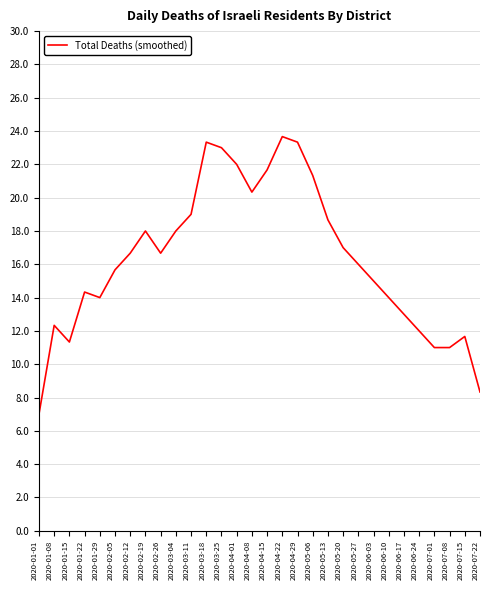

Approximately how many times larger is the value at 2020-04-08 compared to 2020-06-24?

1.7